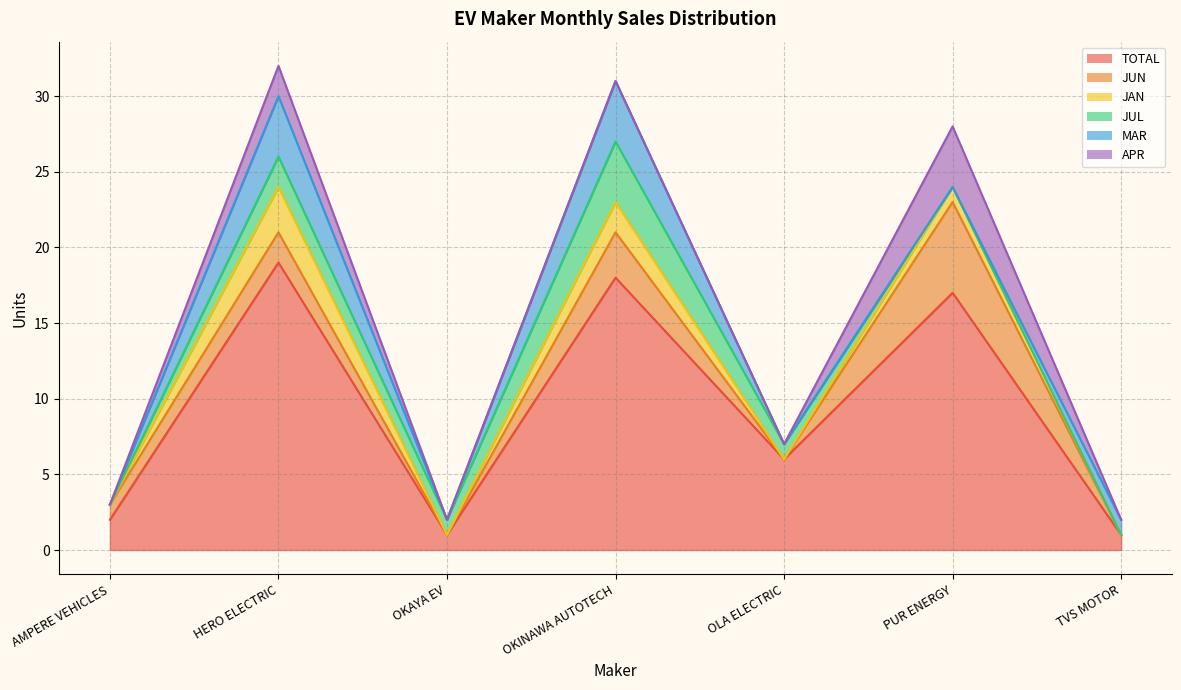

What position from the left is OKAYA EV?

3